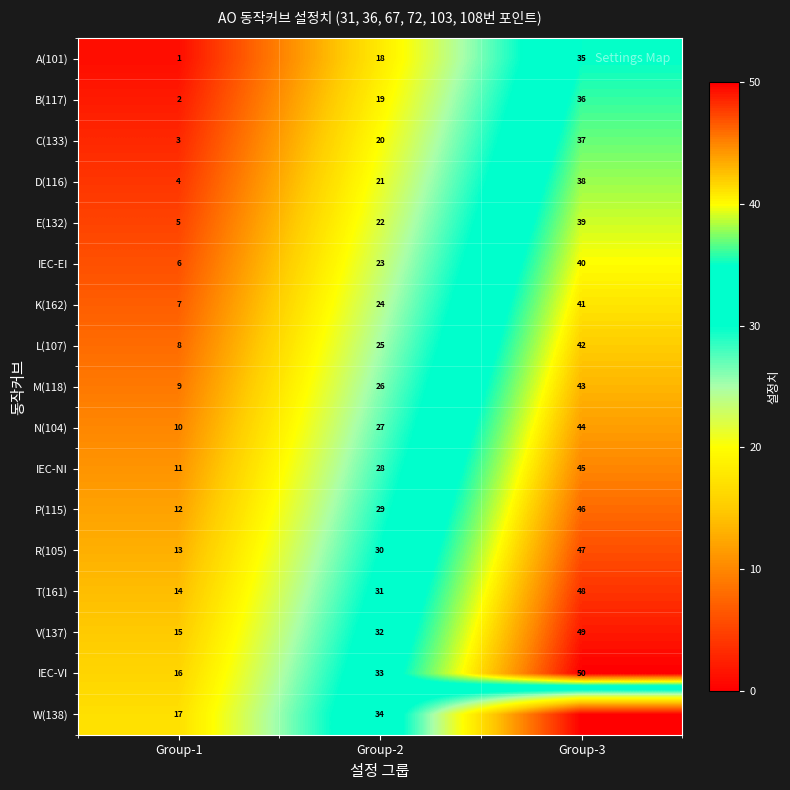

At which label is B(117) closest to 19?

Group-2